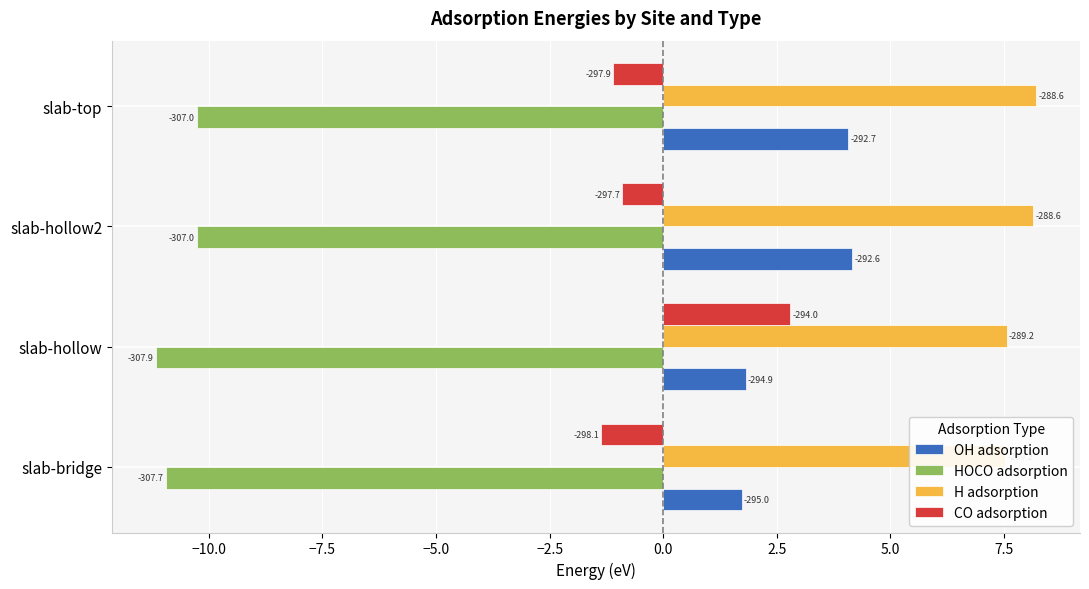

Count the number of data series in this chart.

4